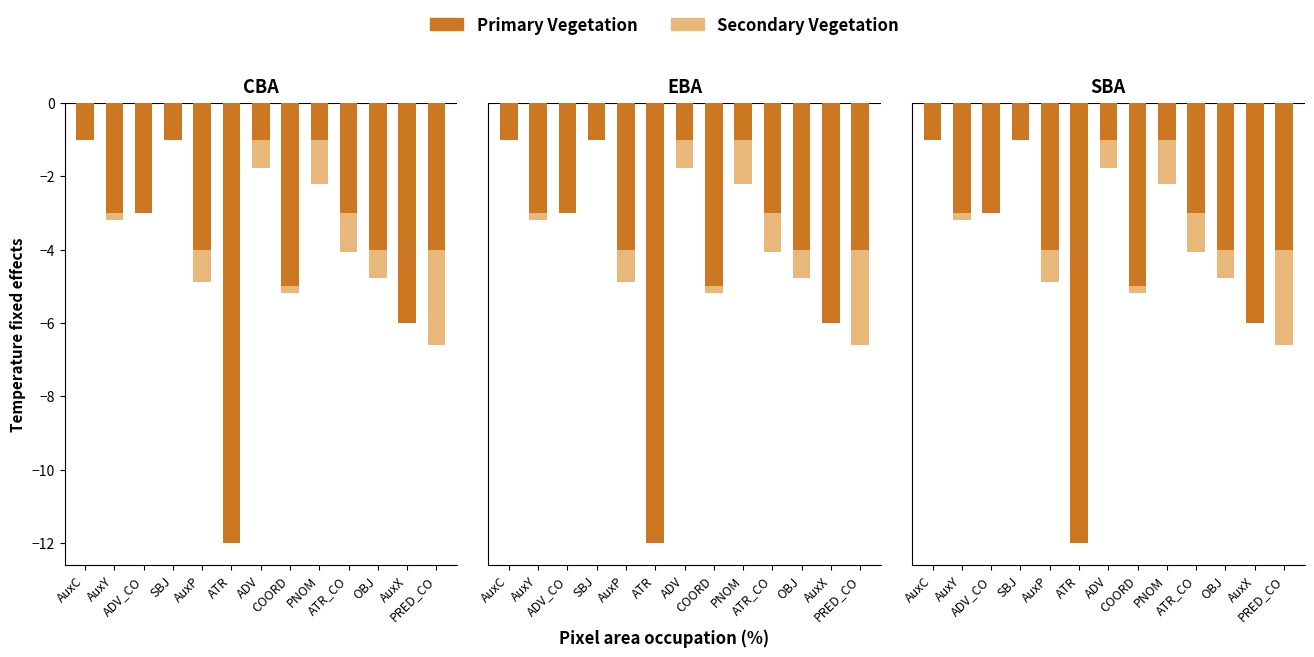

Rank the categories by Primary Vegetation value from highest to lowest.

AuxC, SBJ, ADV, PNOM, AuxY, ADV_CO, ATR_CO, AuxP, OBJ, PRED_CO, COORD, AuxX, ATR